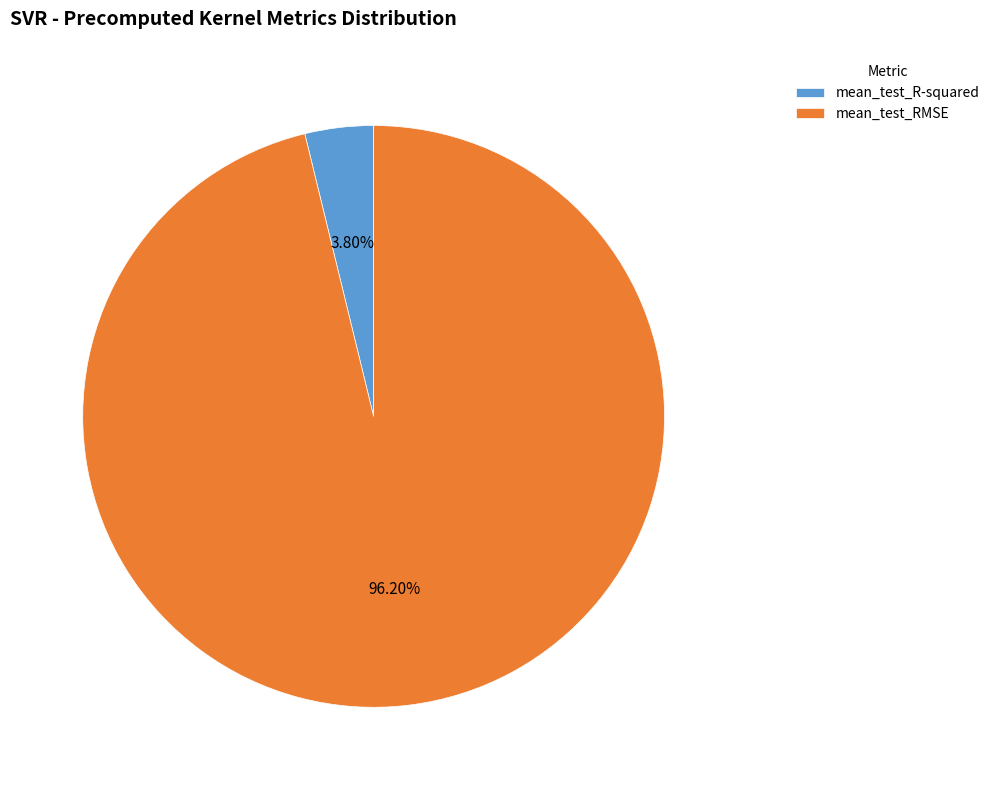

Which slice represents more than half of the pie?

mean_test_RMSE